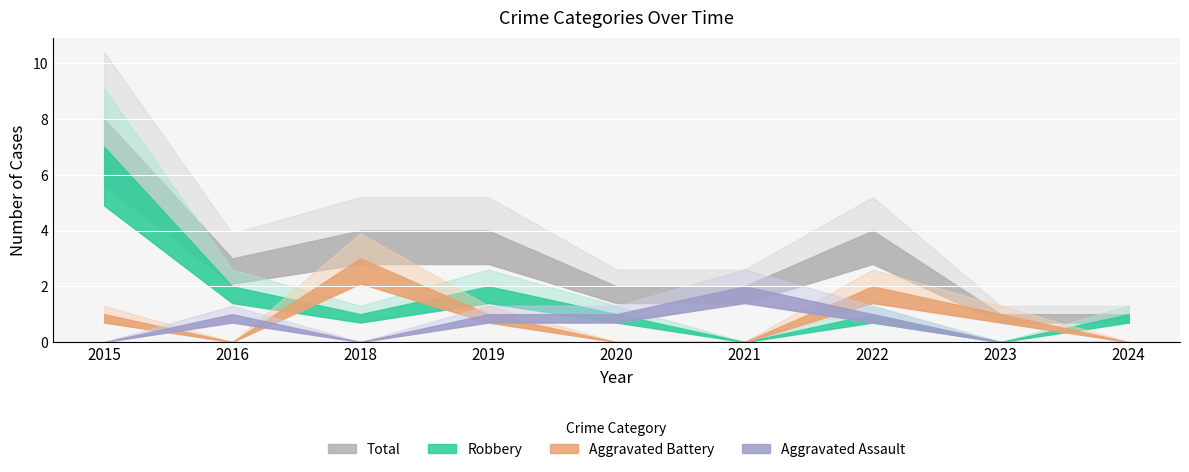

Between which two adjacent categories do Aggravated Battery and Aggravated Assault first intersect?

2015 and 2016